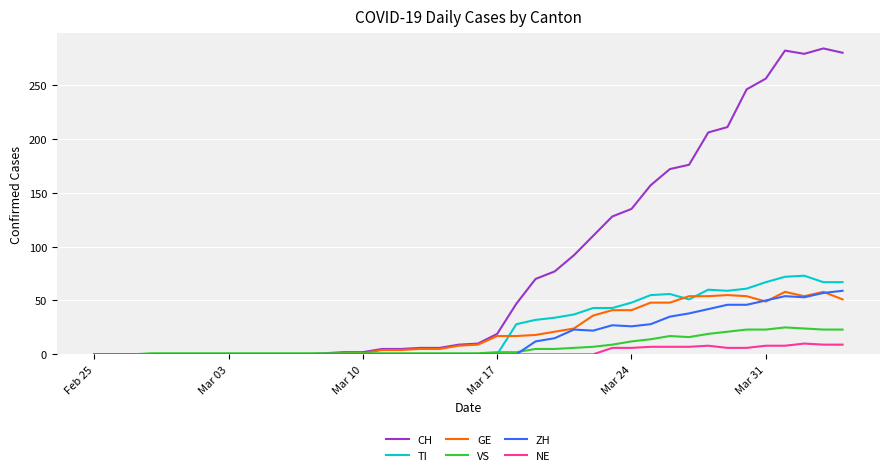

Does the chart display data point markers on the line(s)?

No